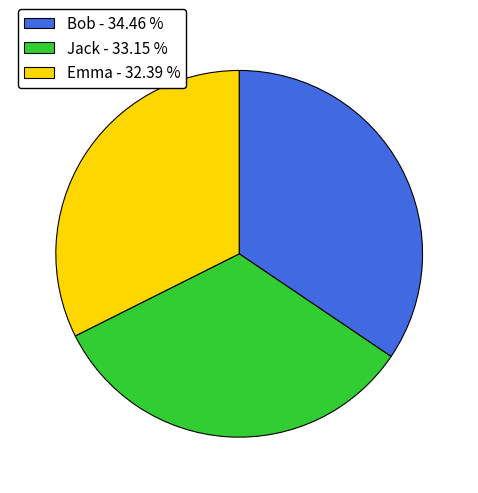

Approximately how many times larger is the value at Bob - 34.46 % compared to Emma - 32.39 %?

1.1